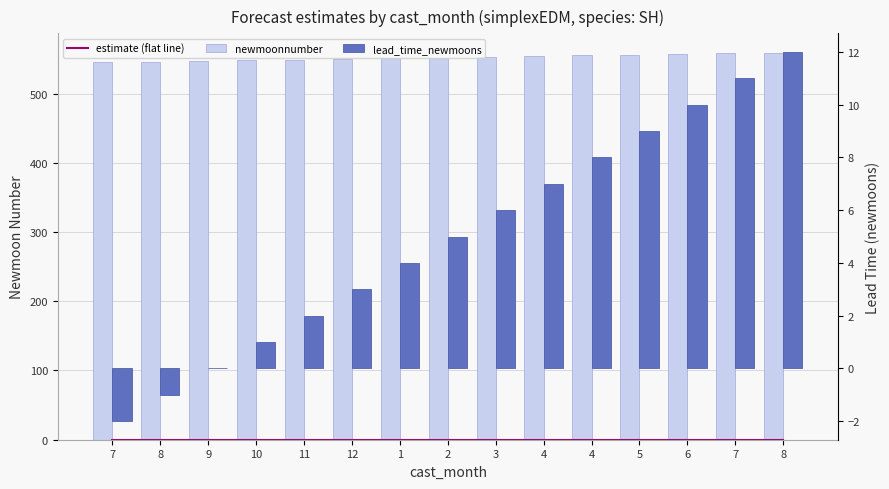

Between 7 and 3, which is larger?

7